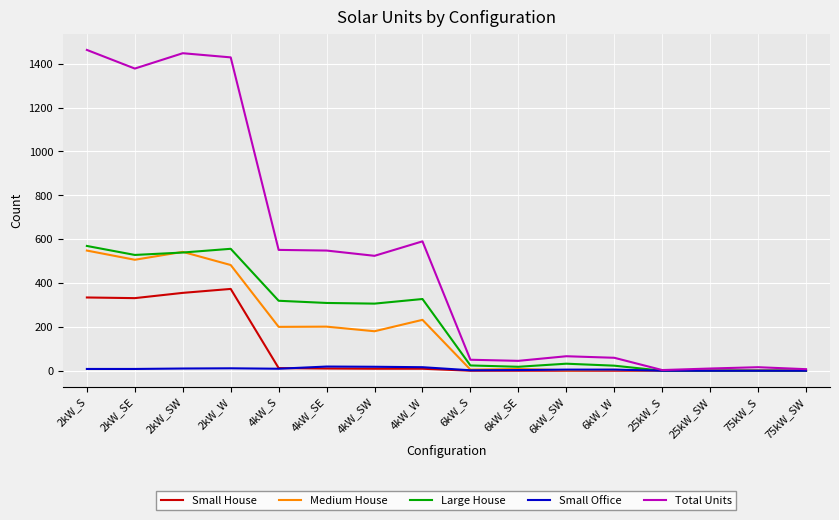

How many series are shown in this chart?

5